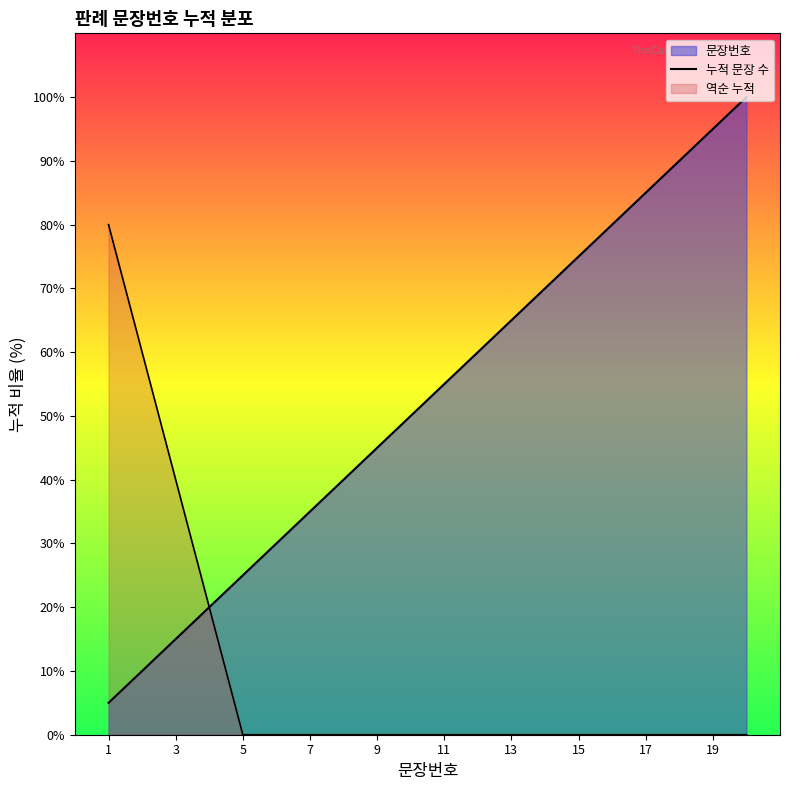

What is the minimum value shown in the chart?

5.0